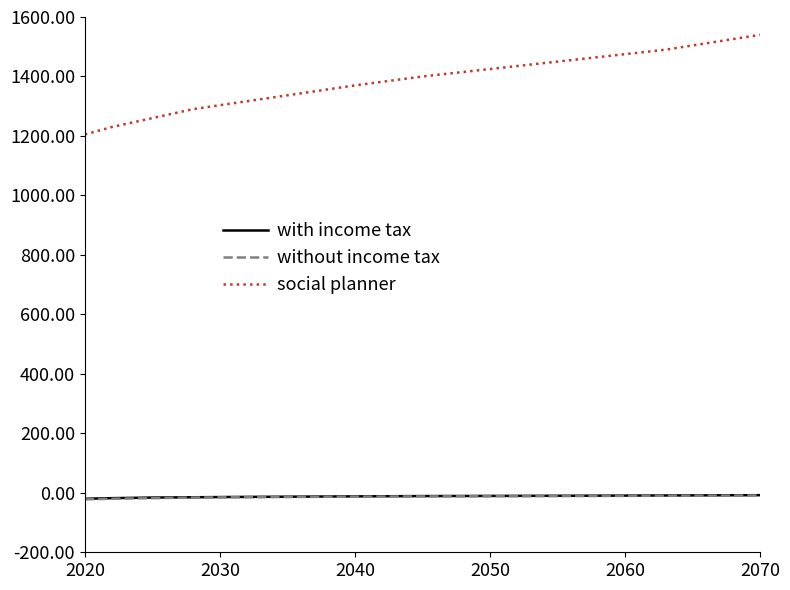

What is the maximum value shown in the chart?

1540